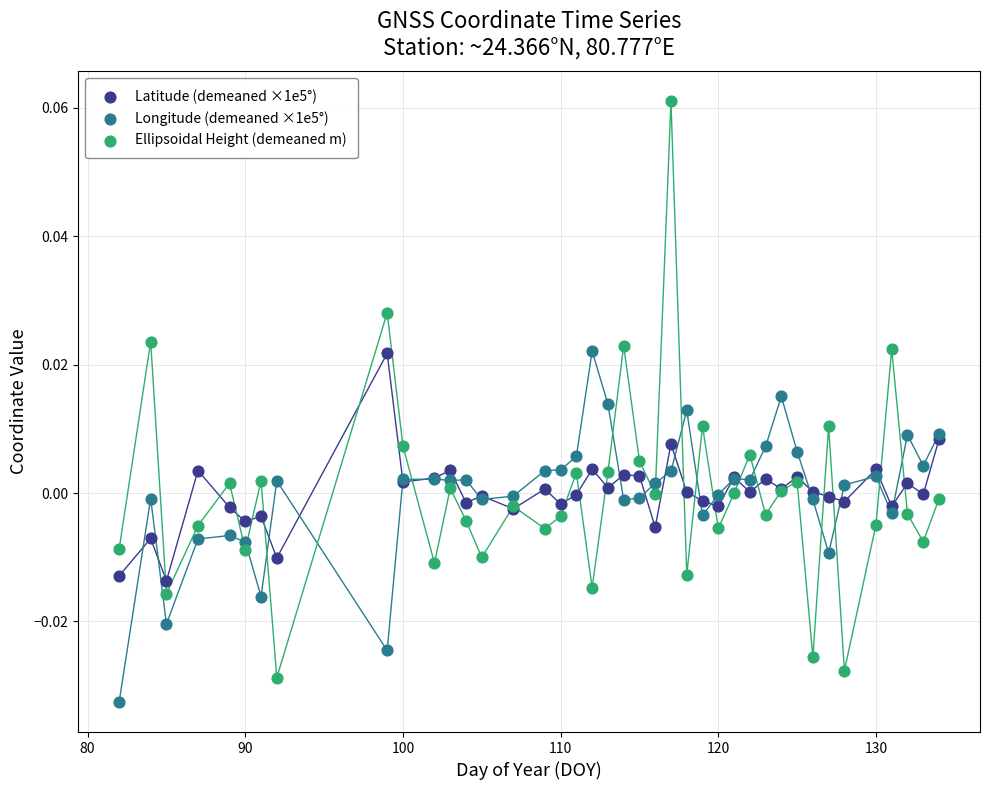

Which series has the widest spread of Y values?

Ellipsoidal Height (demeaned m)